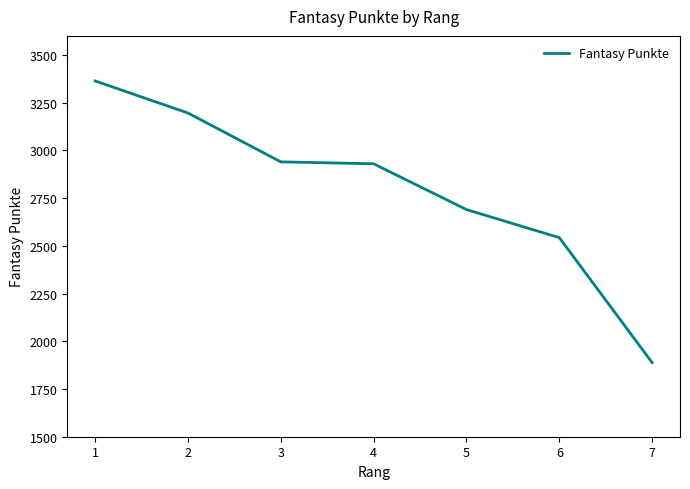

True or false: the data shows 4695 at 5.

False